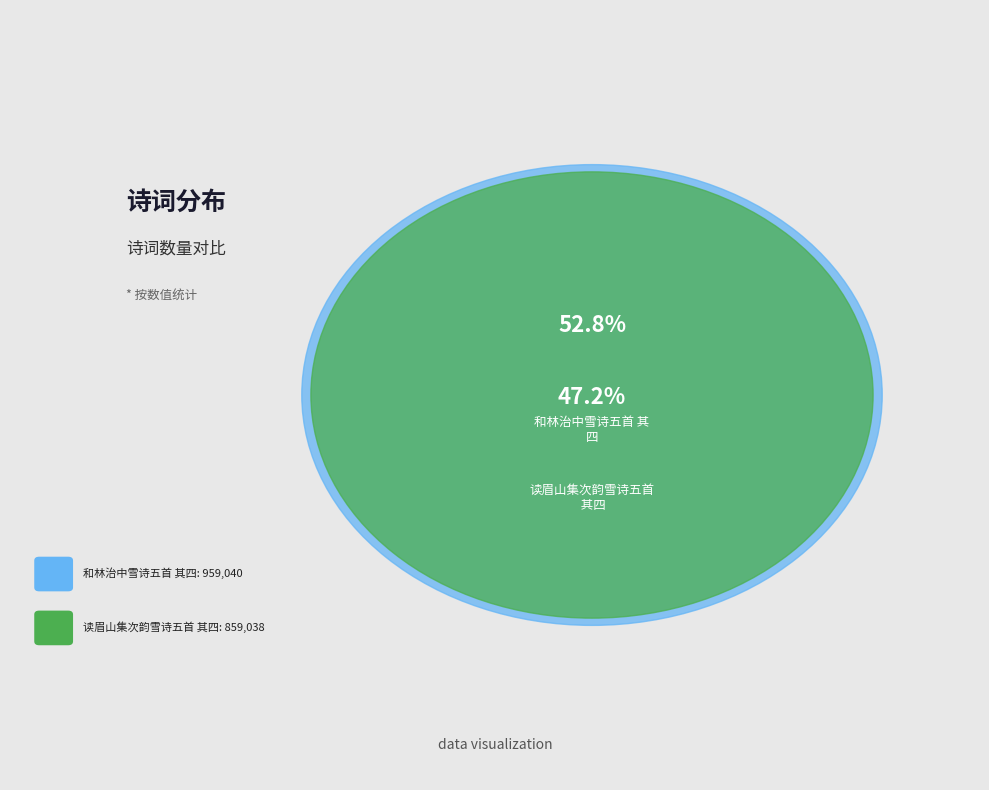

How many segments does this pie chart have?

2